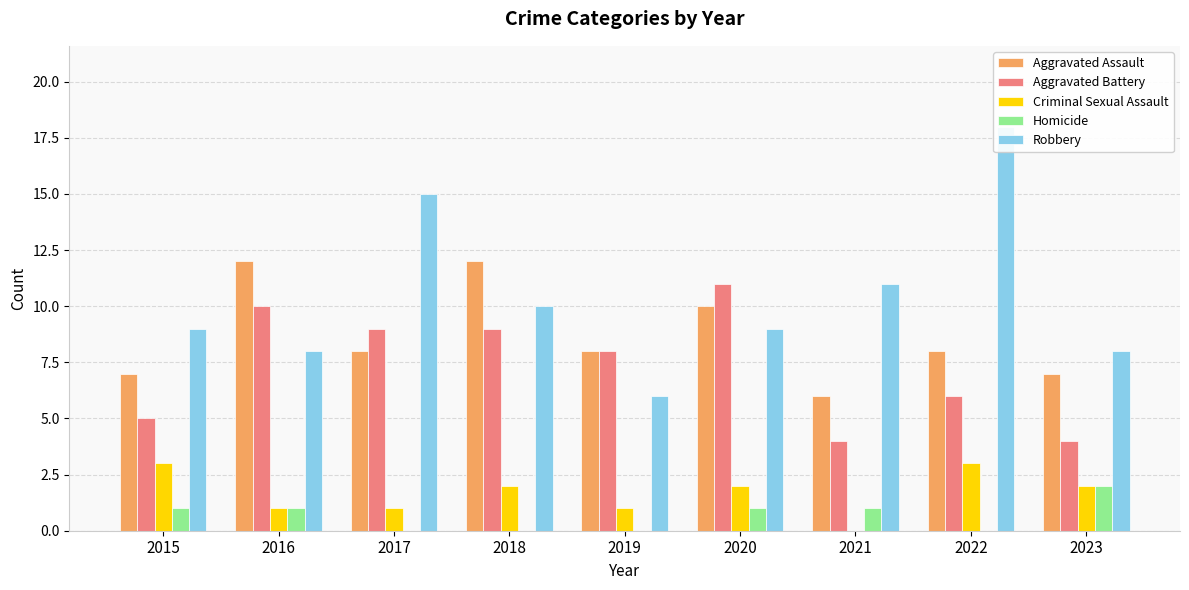

Is the value of Homicide at 2018 greater than the value of Criminal Sexual Assault at 2016?

No